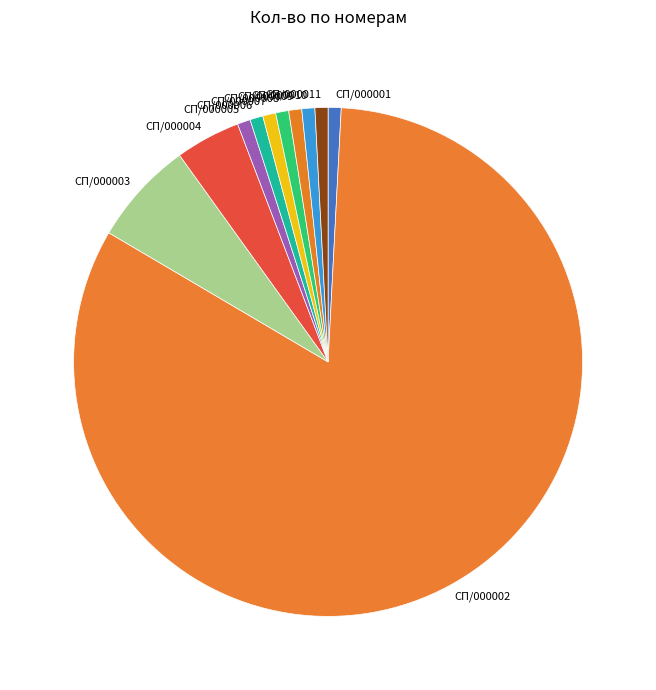

Do СП/000003 and СП/000006 together represent more than half of the pie?

No